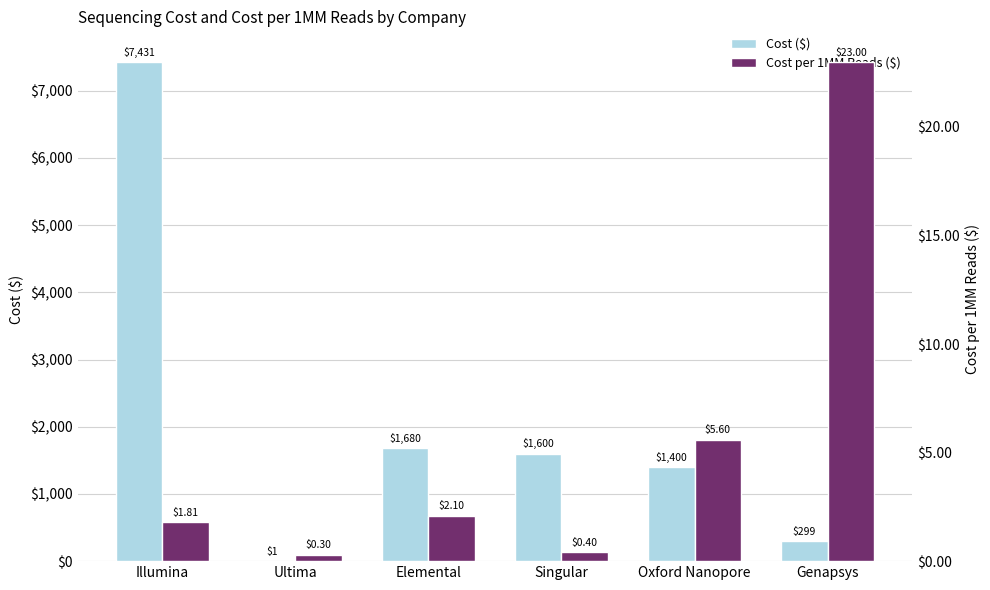

What position from the right is Illumina?

6